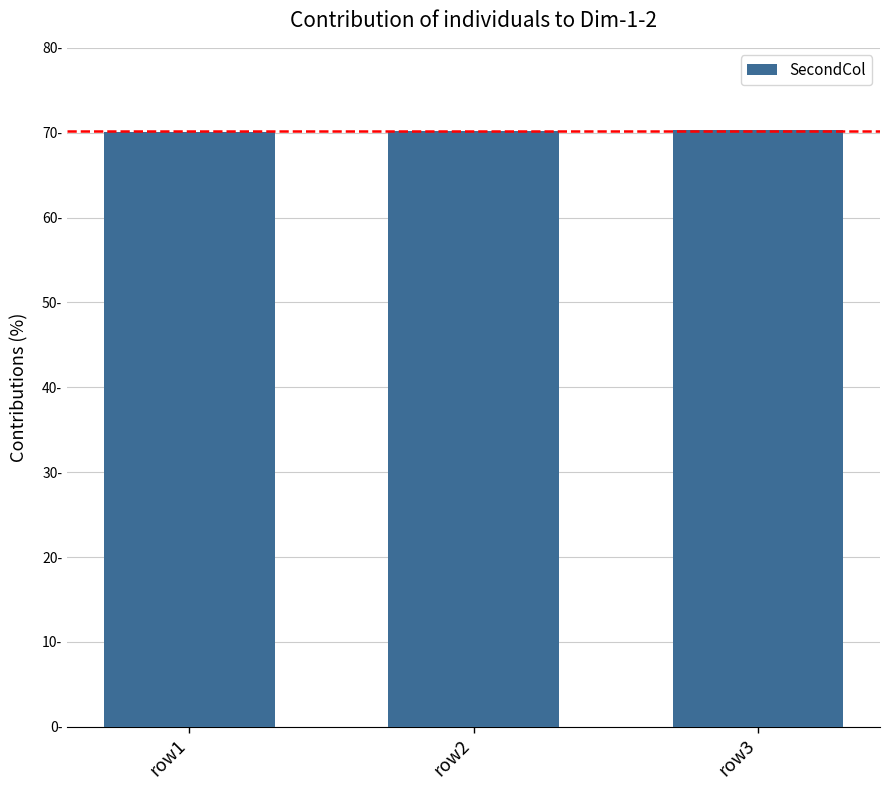

True or false: the data shows 110.7 at row3.

False